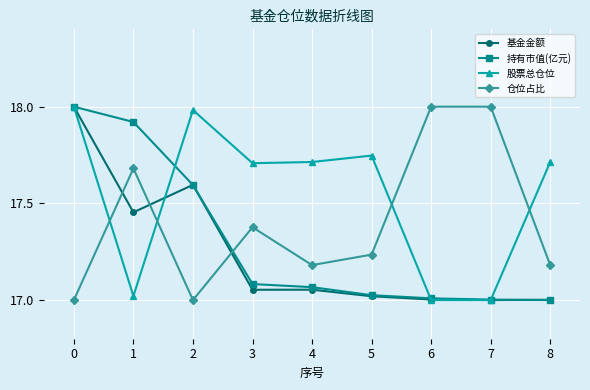

At which category does 基金金额 reach its first local valley?

1